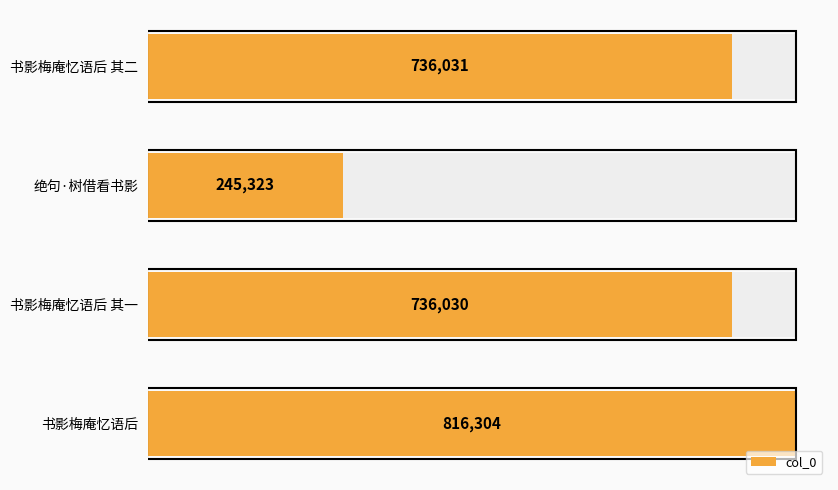

How many bars are there in total?

4